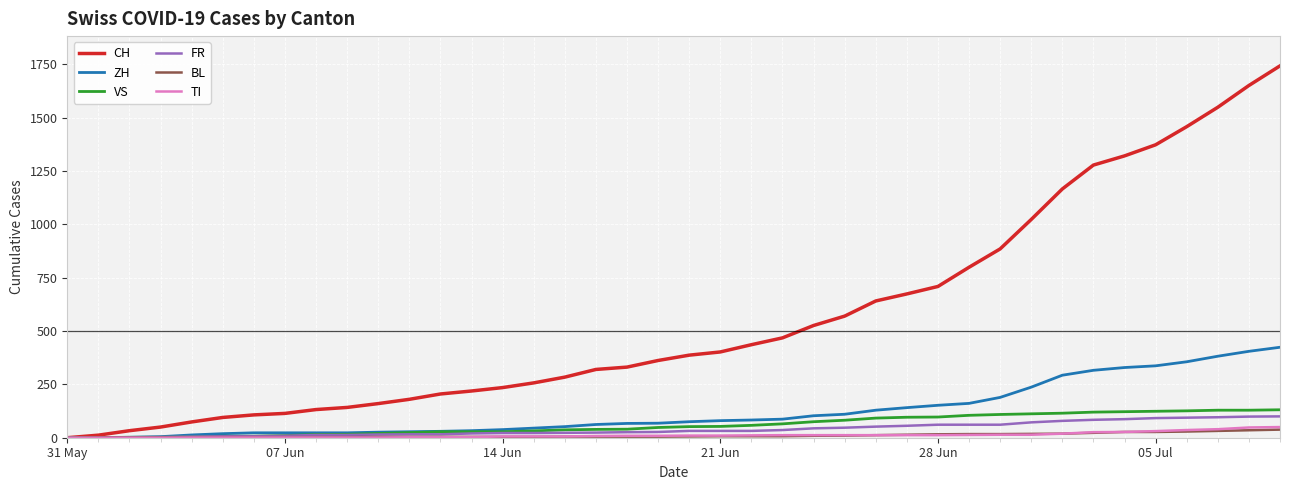

Which series has the widest spread of values?

CH